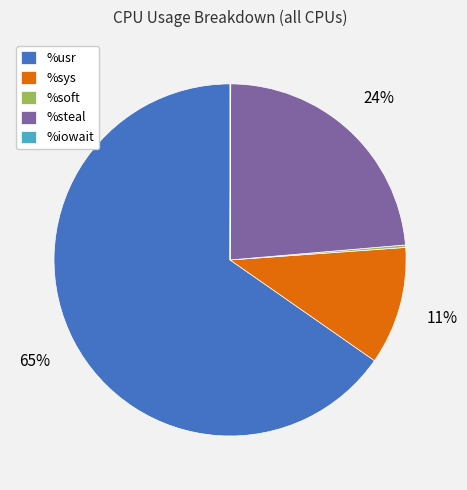

True or false: %steal accounts for 15% of the total.

False